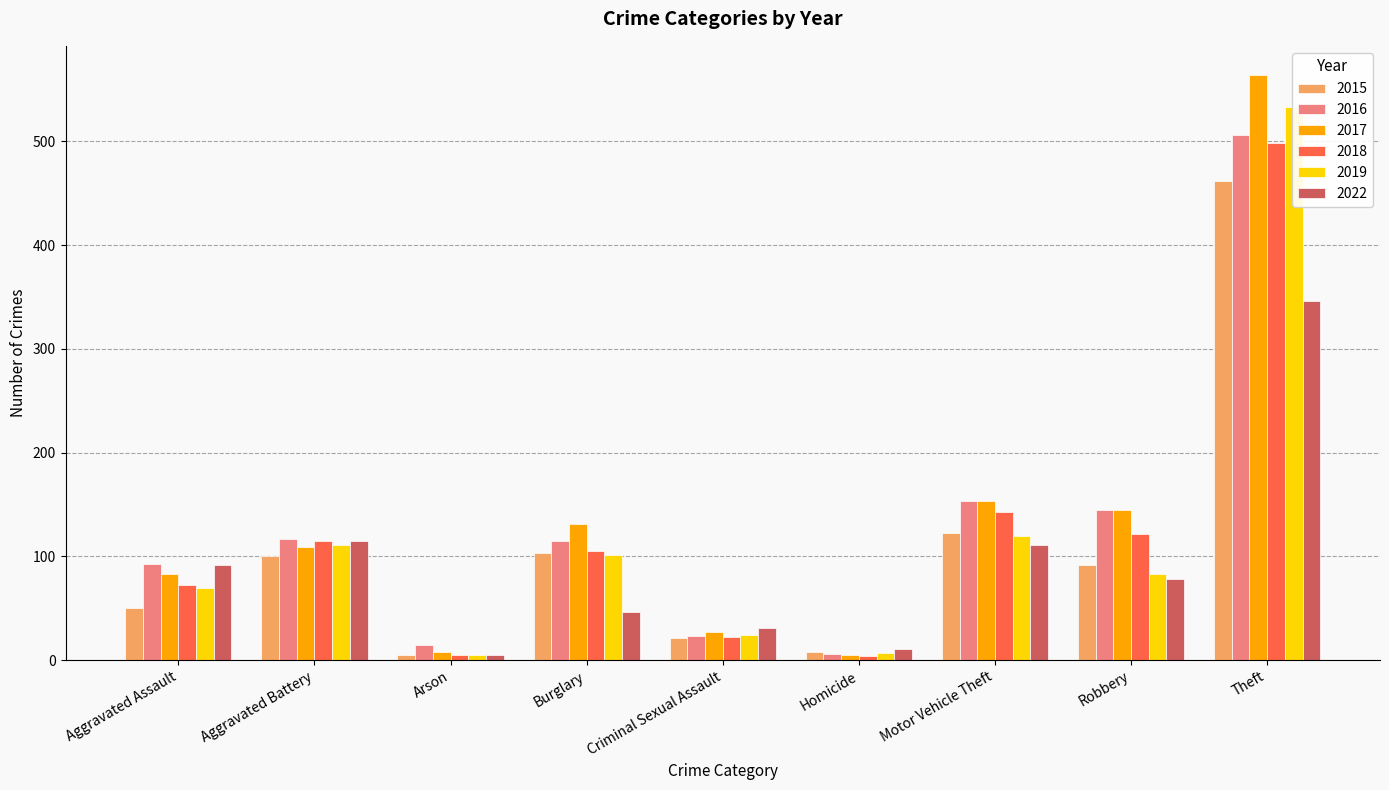

List the labels in order of 2018 value, largest first.

Theft, Motor Vehicle Theft, Robbery, Aggravated Battery, Burglary, Aggravated Assault, Criminal Sexual Assault, Arson, Homicide